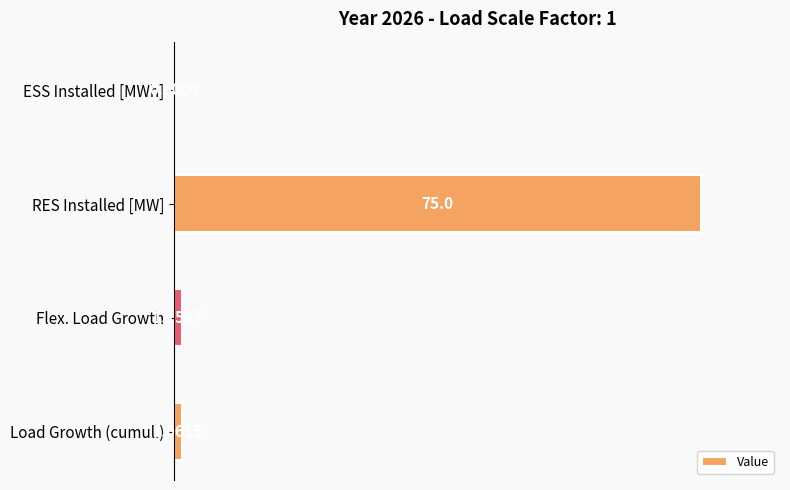

Are the bars grouped side by side (vs. stacked)?

No